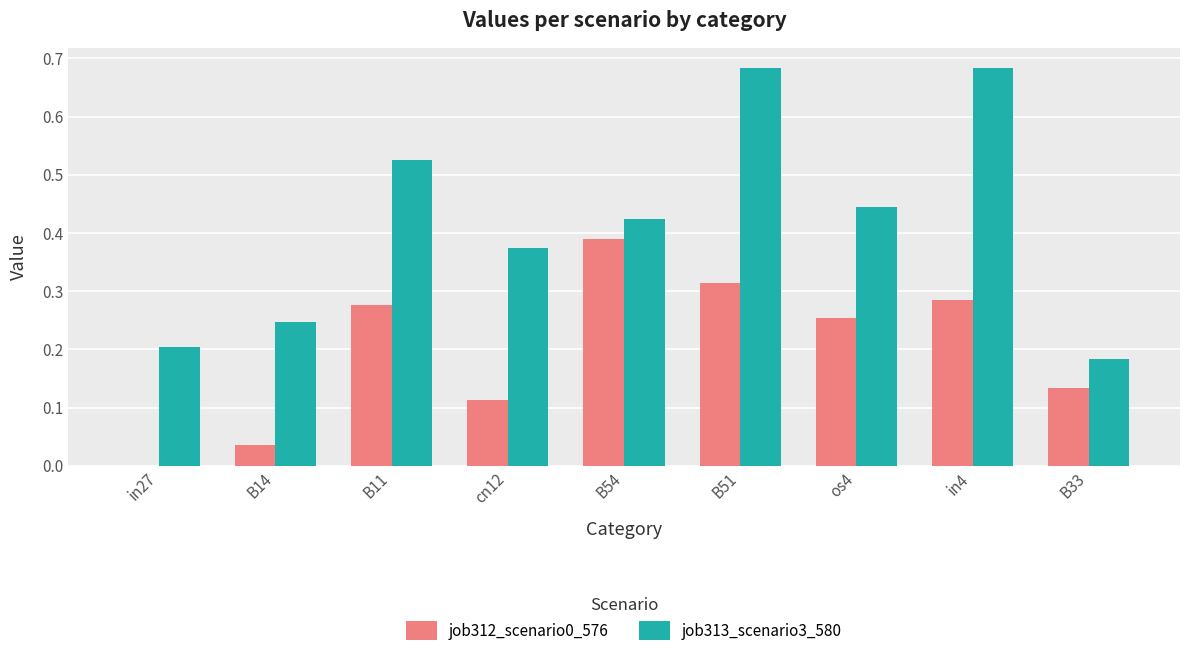

How many distinct data groups are displayed?

2